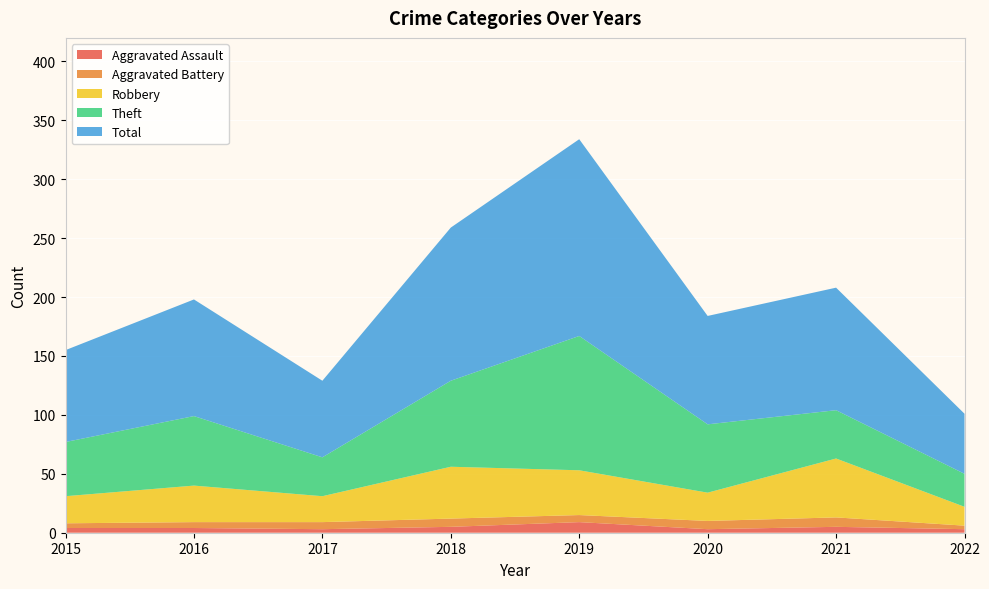

Reading left to right, what are all the values shown in this chart?

Aggravated Assault: 2015=4	2016=4	2017=3	2018=5	2019=9	2020=3	2021=5	2022=3
Aggravated Battery: 2015=4	2016=5	2017=6	2018=7	2019=6	2020=7	2021=8	2022=3
Robbery: 2015=23	2016=31	2017=22	2018=44	2019=38	2020=24	2021=50	2022=16
Theft: 2015=46	2016=59	2017=33	2018=73	2019=114	2020=58	2021=41	2022=28
Total: 2015=78	2016=99	2017=65	2018=130	2019=167	2020=92	2021=104	2022=51